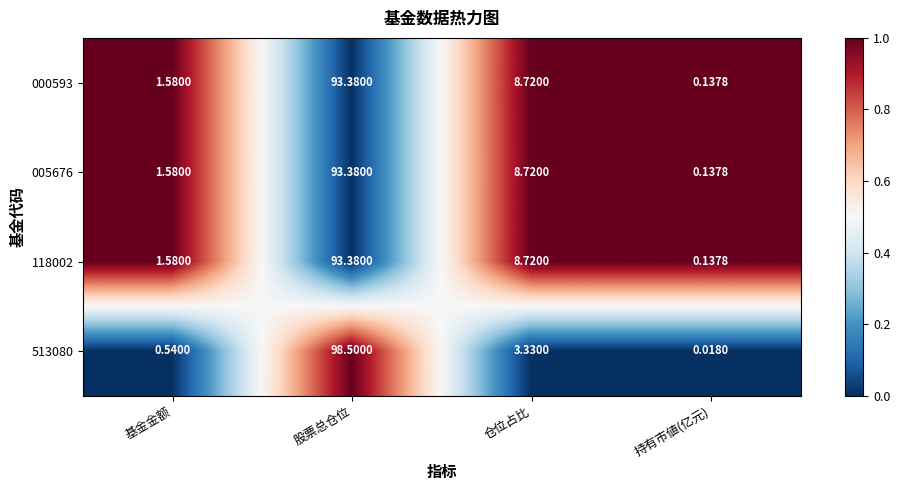

How many data points does each series have?

4